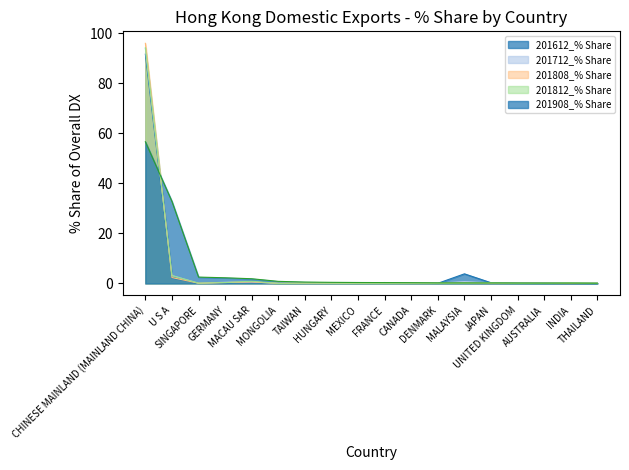

Between which two adjacent categories do 201712_% Share and 201808_% Share first intersect?

CHINESE MAINLAND (MAINLAND CHINA) and U S A